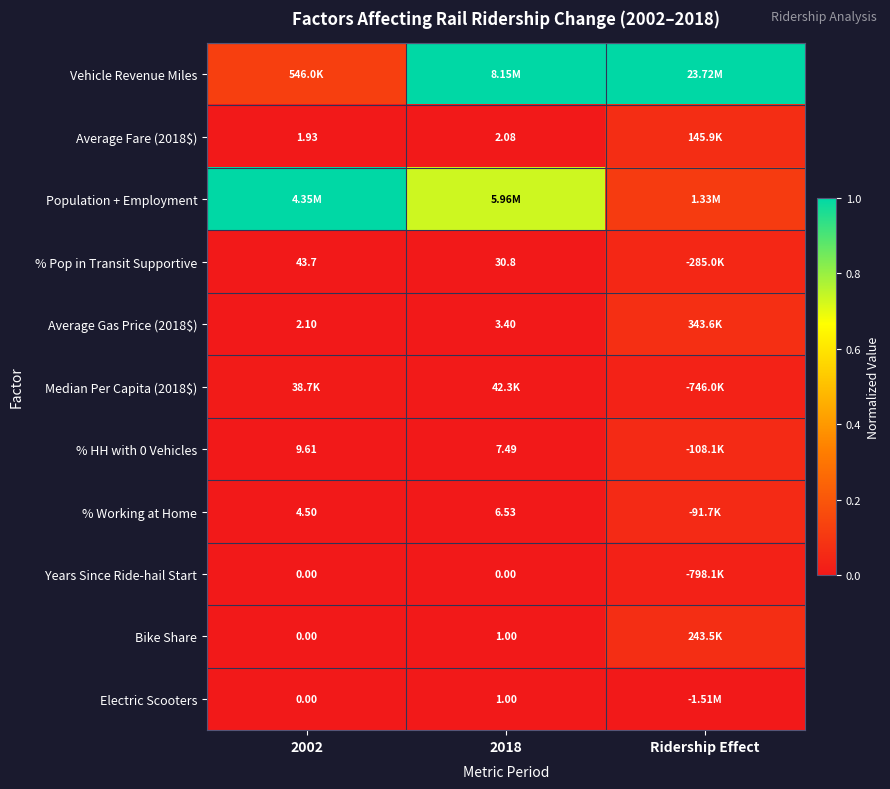

Is it true that % Working at Home equals 0.0 at Ridership Effect?

False